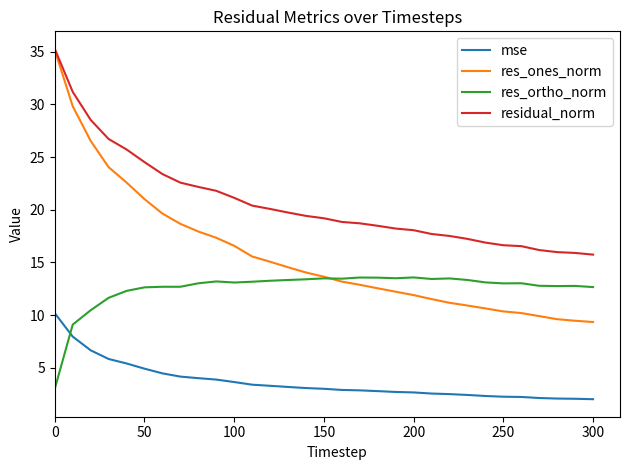

What is the smallest value displayed?

2.0